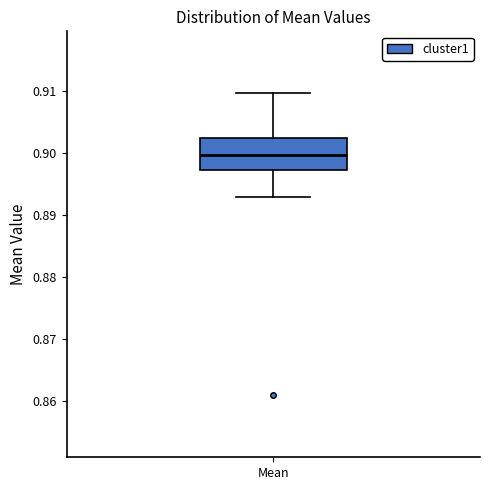

Transcribe this box plot: give where the median line is, the range the box spans, and where the two whiskers end, as read against the y-axis. The values are not printed on the chart, so give them approximately, as read against the axis.

median 0.900, box 0.897 to 0.902, whiskers 0.893 to 0.910